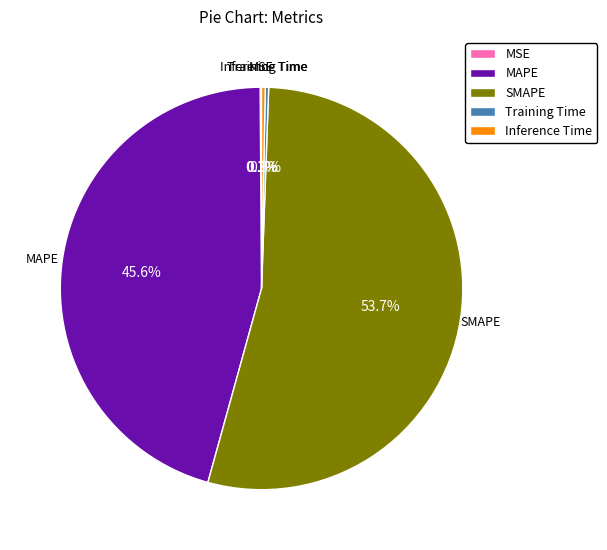

What is the total percentage of SMAPE and MAPE?

99.3%